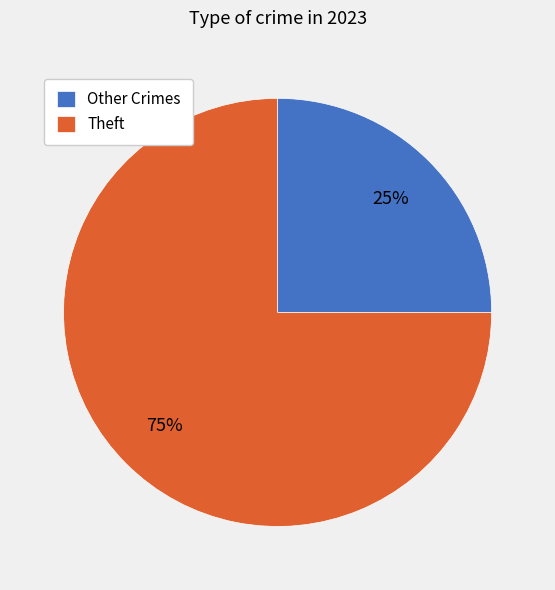

Rank the categories by value from highest to lowest.

Theft, Other Crimes